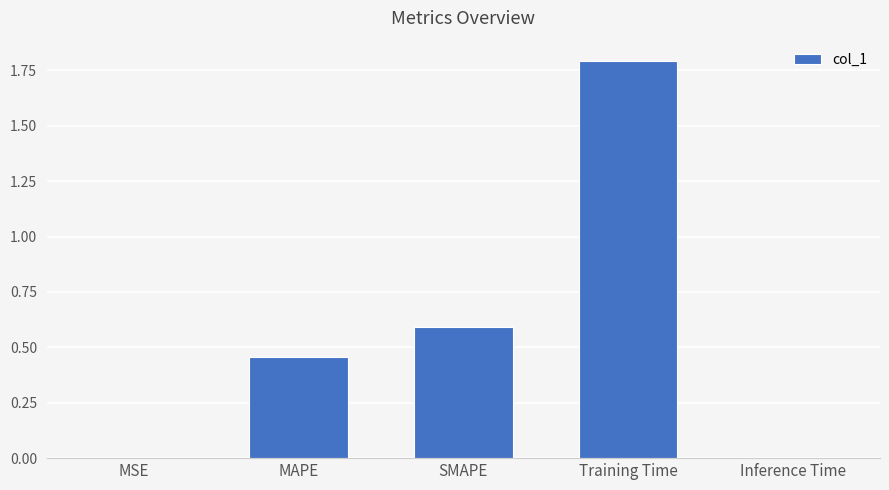

What is the approximate value at Training Time?

1.8